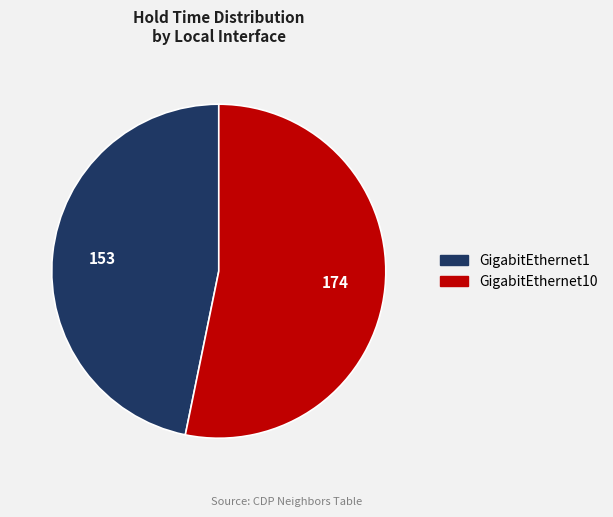

Is there any slice that represents more than half of the pie?

Yes